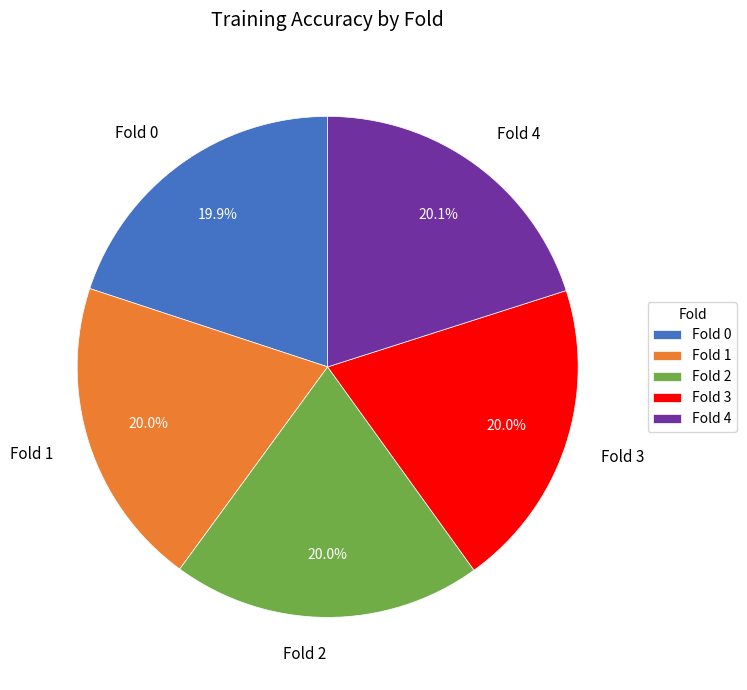

To the nearest percent, what is the combined percentage of Fold 4 and Fold 2?

40%